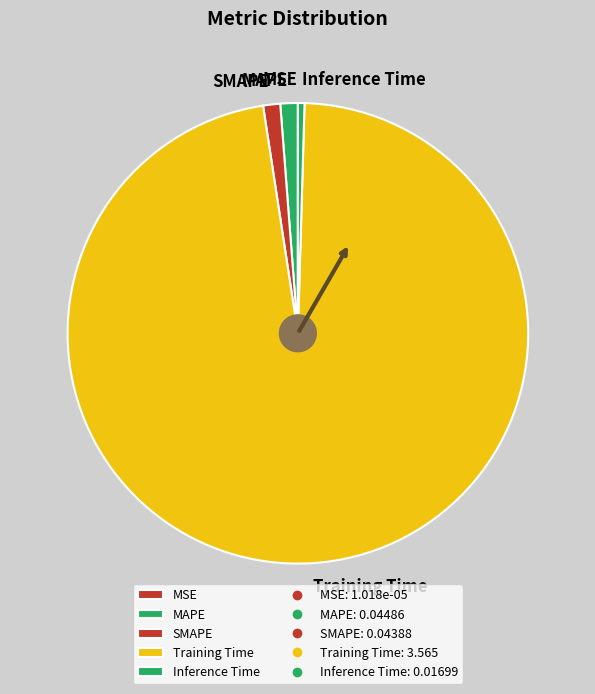

Combined, do Training Time and MAPE account for over 50%?

Yes